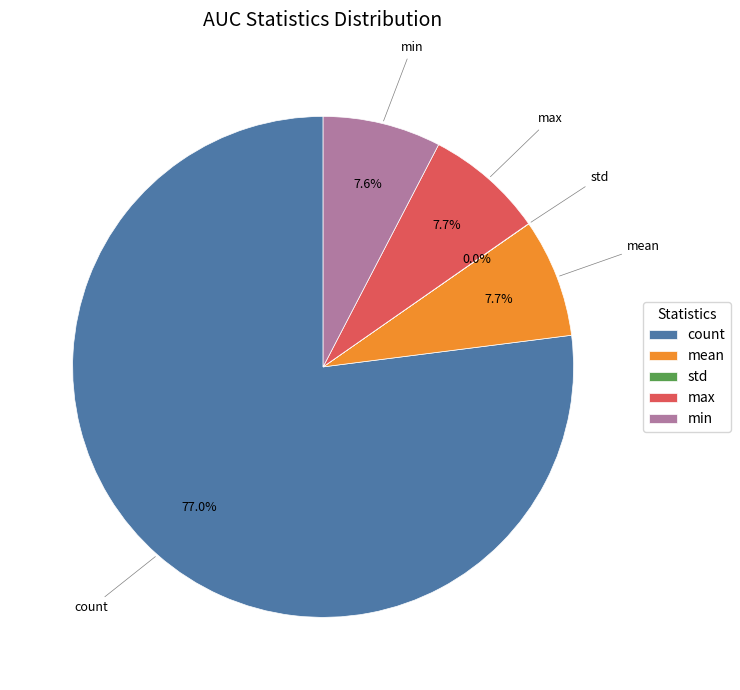

To the nearest percent, what is the average slice percentage?

20%